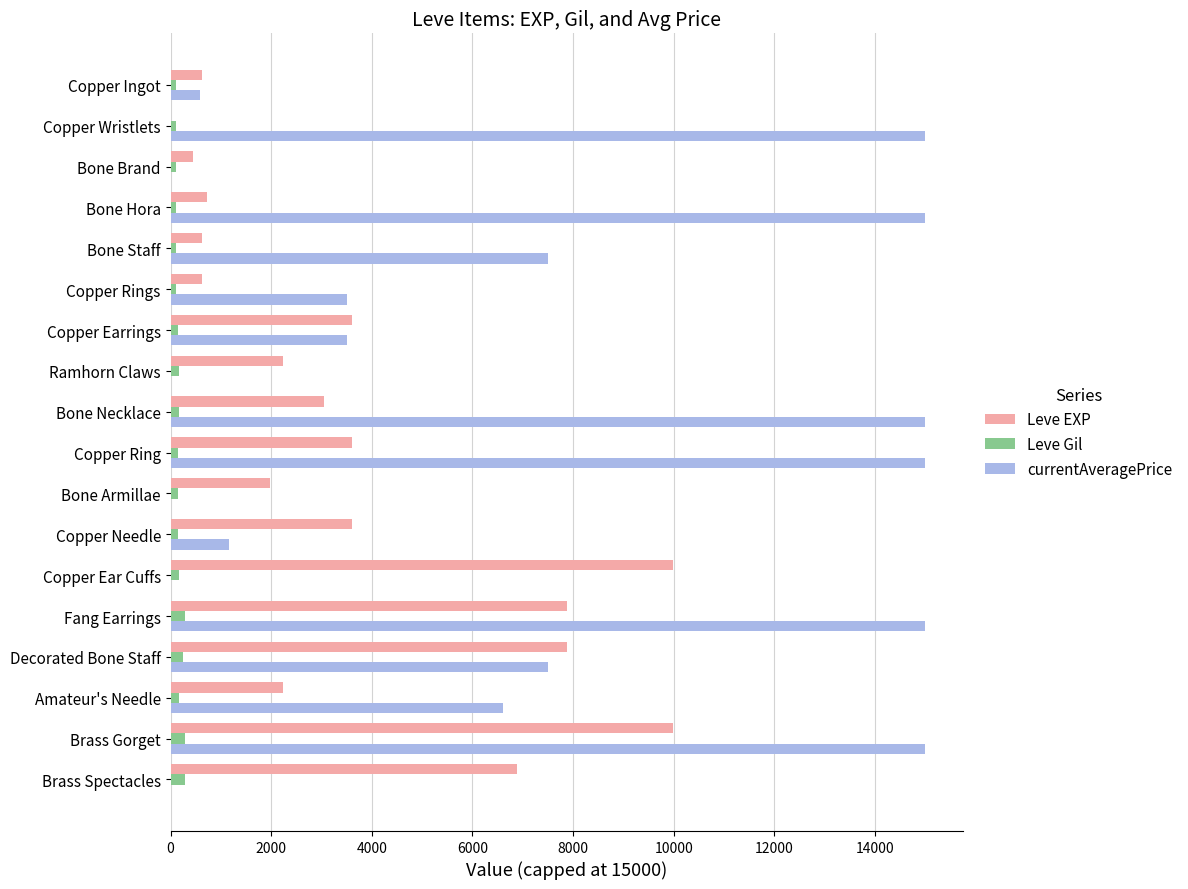

Is it true that Leve EXP equals 11343 at Brass Spectacles?

False